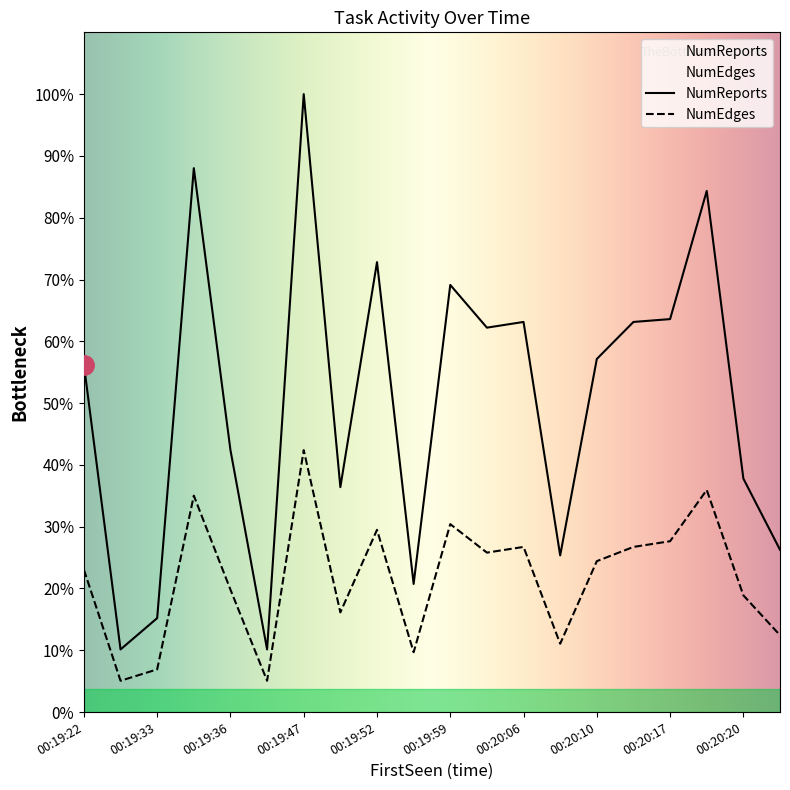

Where does the NumEdges series first go above 53?

00:19:33